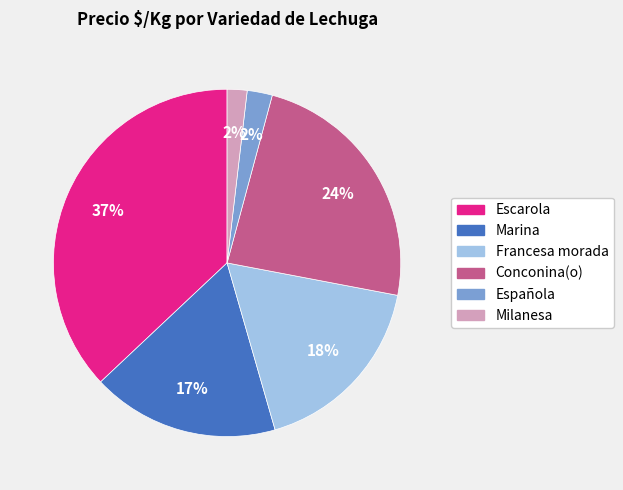

What is the largest slice in the pie chart?

Escarola